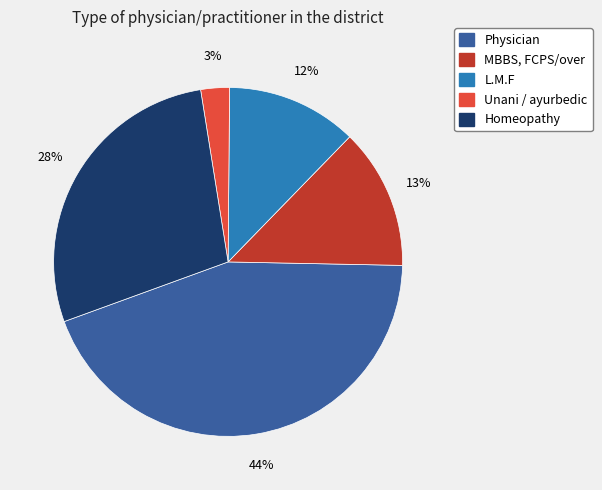

To the nearest percent, what portion does MBBS, FCPS/over represent?

13%